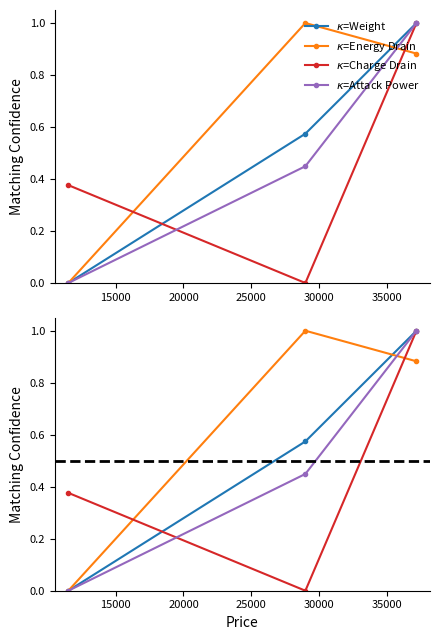

Reading left to right, extract all data points from this chart.

Weight: 0.0	0.6	1.0
Energy Drain: 0.0	1.0	0.9
Charge Drain: 0.4	0.0	1.0
Attack Power: 0.0	0.4	1.0